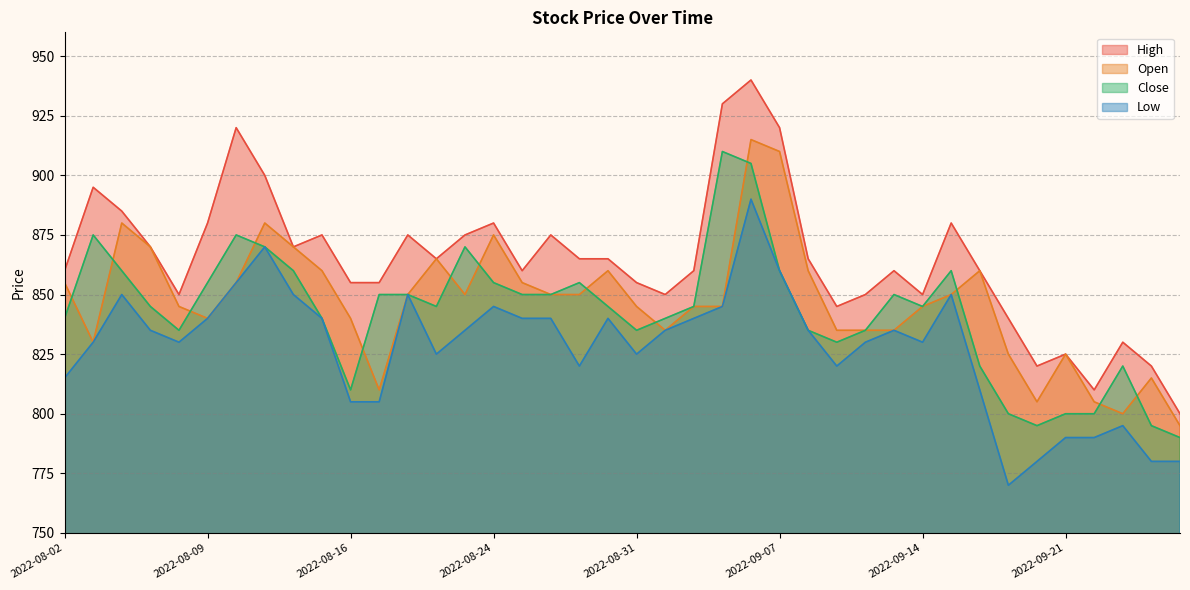

Where is Close nearest to the value 850?

2022-08-18